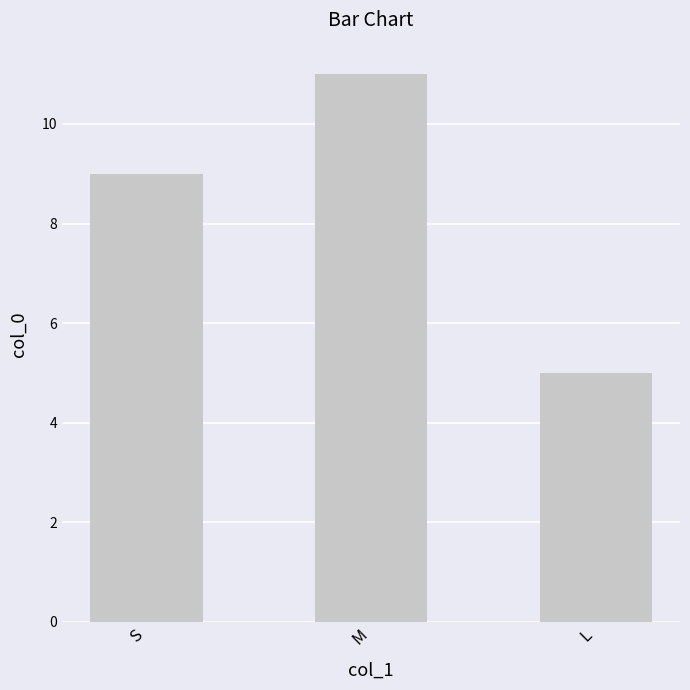

Reading left to right, transcribe all the data shown in this chart.

S=9	M=11	L=5